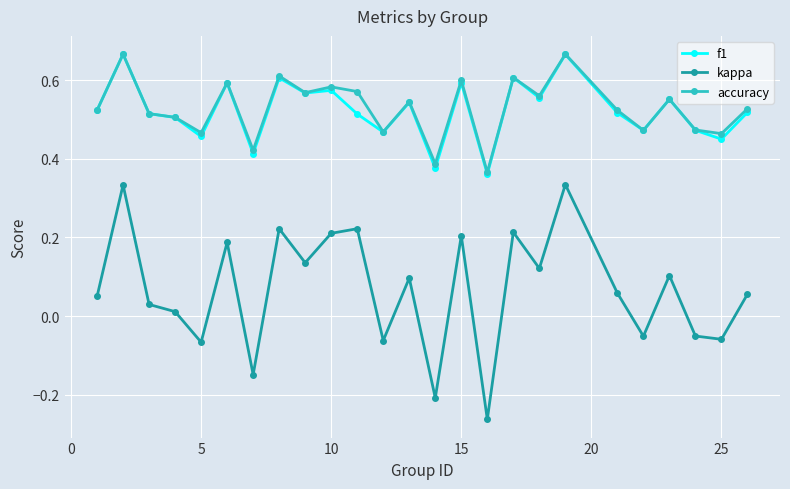

How many values in kappa are above zero?

17